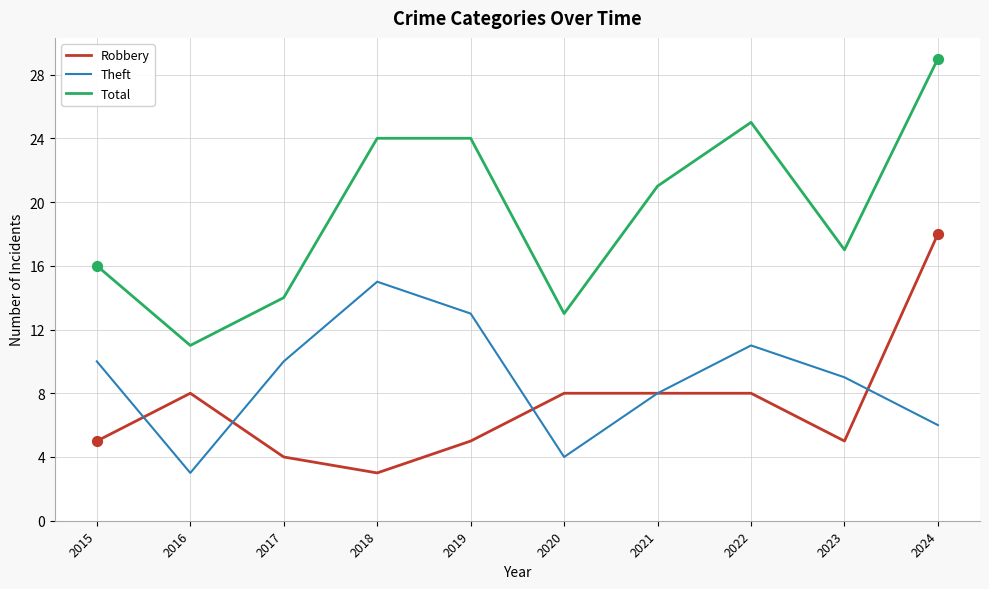

What is the spread (max minus min) of values at 2022?

17